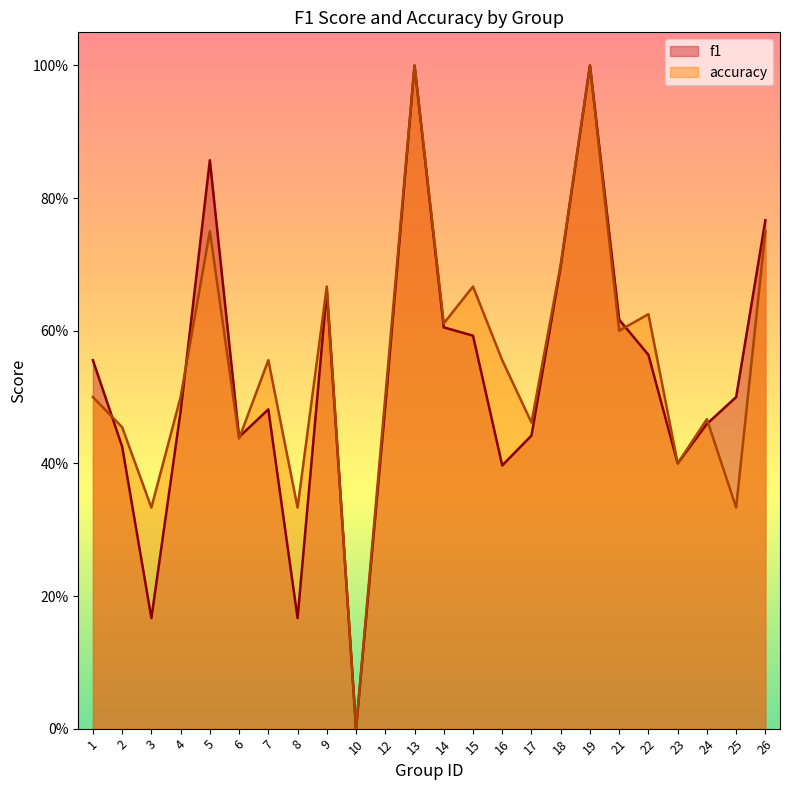

Does the chart have visible grid lines?

No